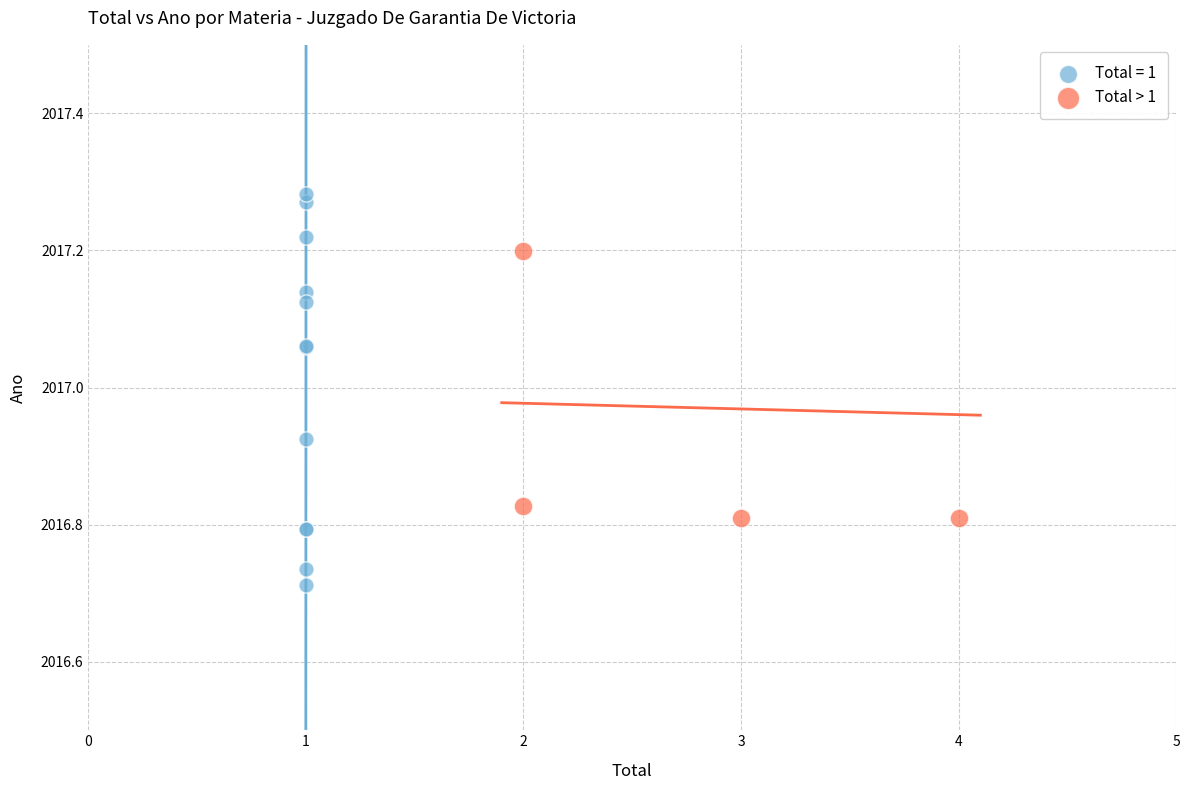

Which series reaches the minimum Y coordinate?

Total = 1